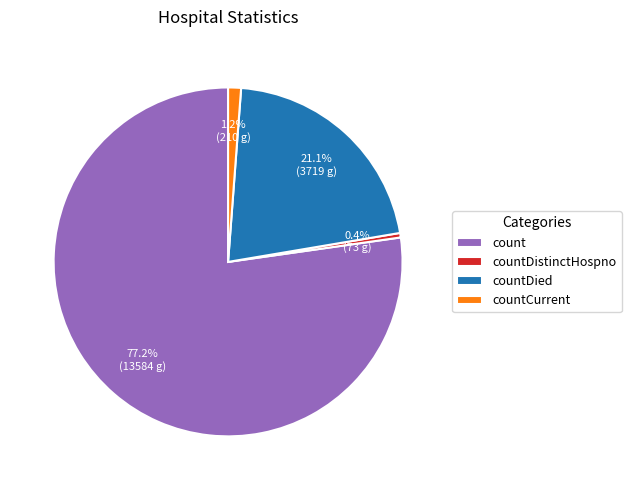

Which category has the biggest portion of the pie?

count